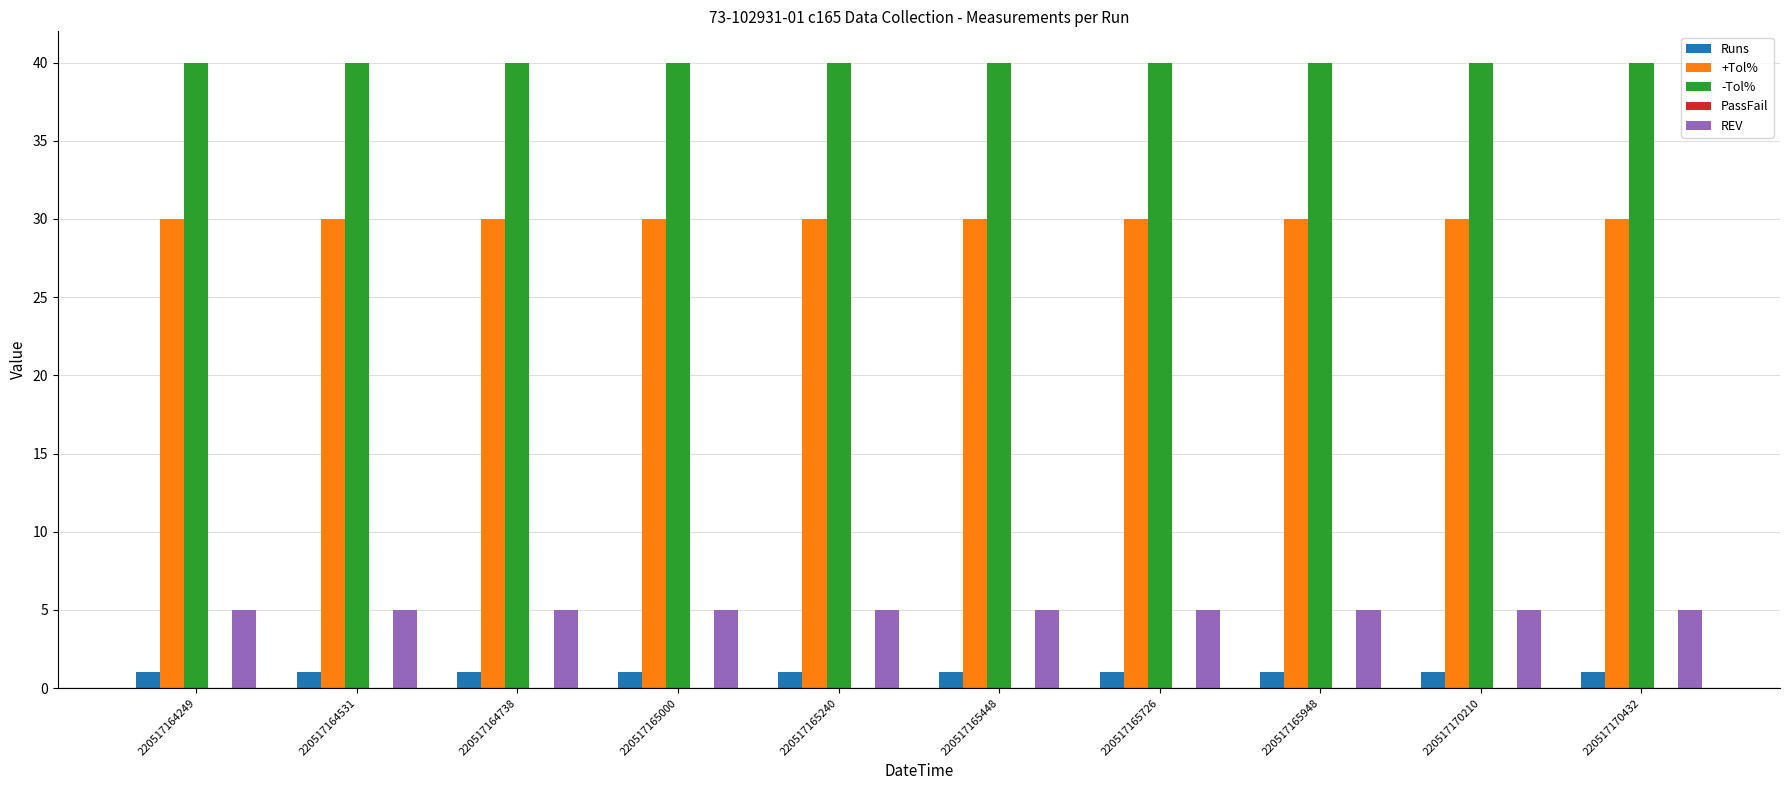

What is the spread (max minus min) of values at 220517170210?

39